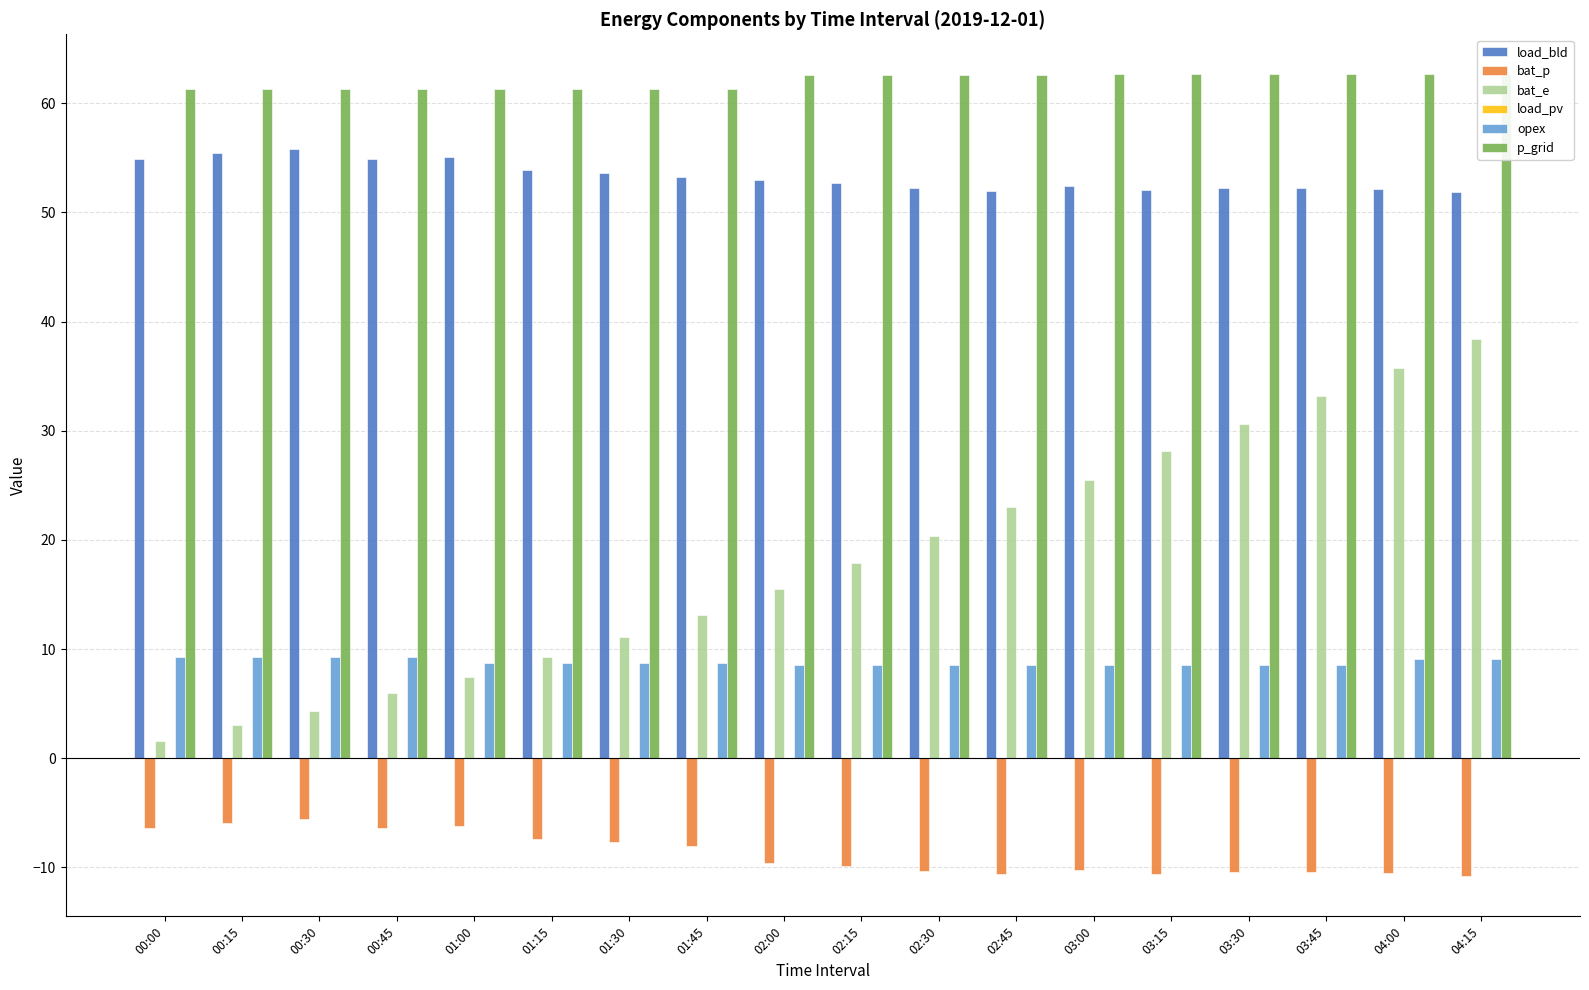

Which series has the largest total across all categories?

p_grid